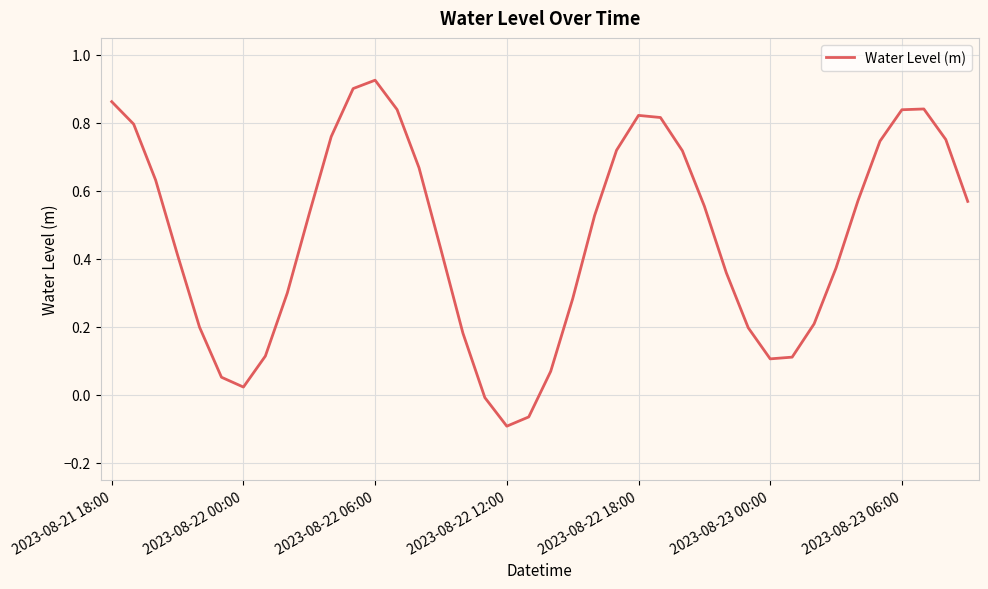

What is the difference between the maximum and minimum values?

1.0